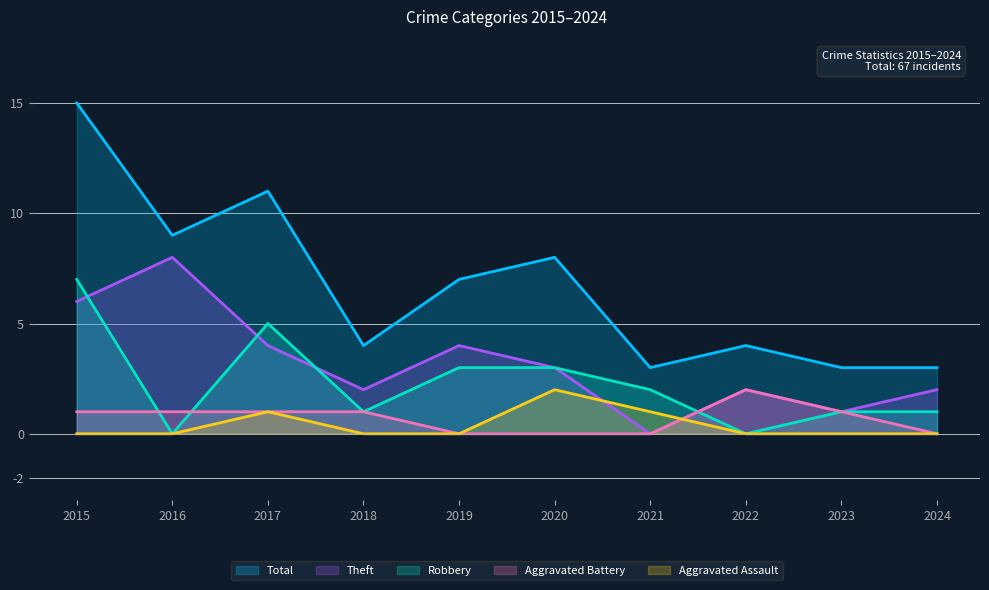

How many lines are shown in the chart?

5